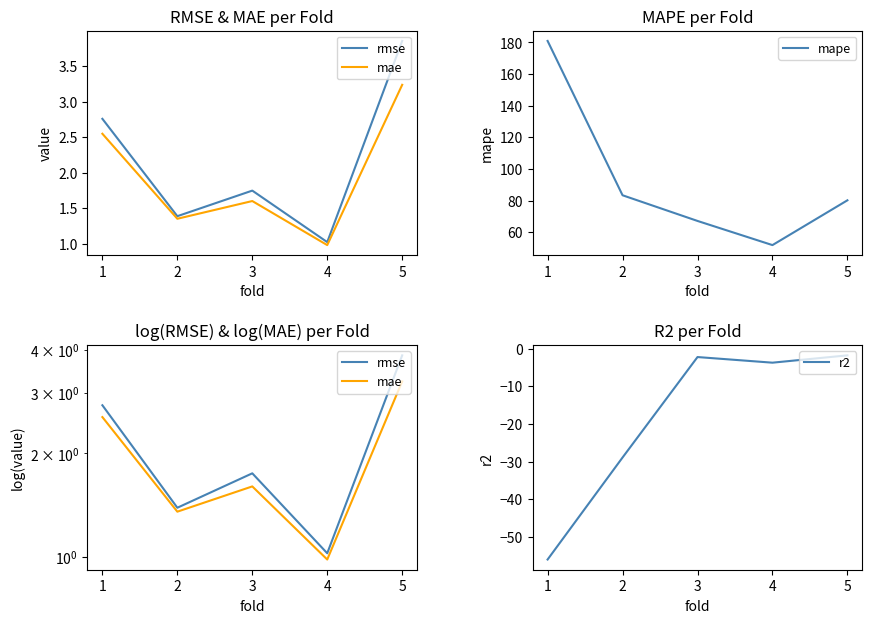

What is the value of the mape point at the 2nd from the left?

83.4